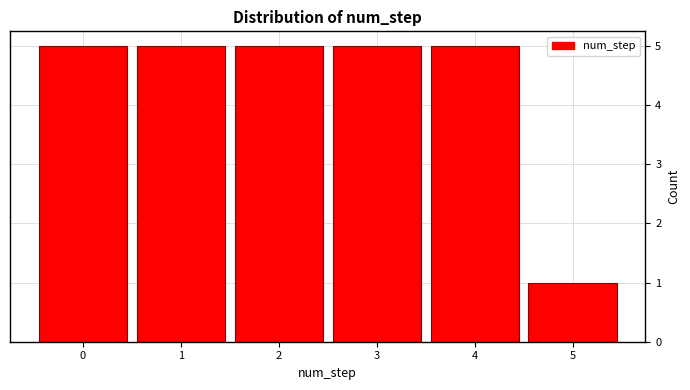

Reading left to right, transcribe all the data shown in this chart.

5	5	5	5	5	1